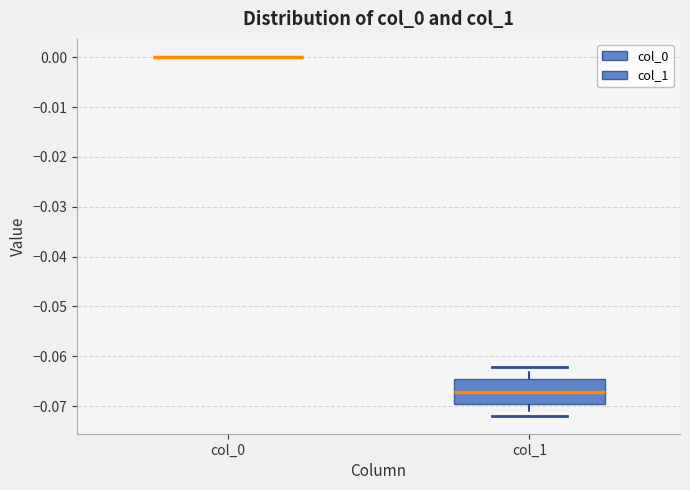

Which box is the tallest, from its lower edge to its upper edge?

col_1